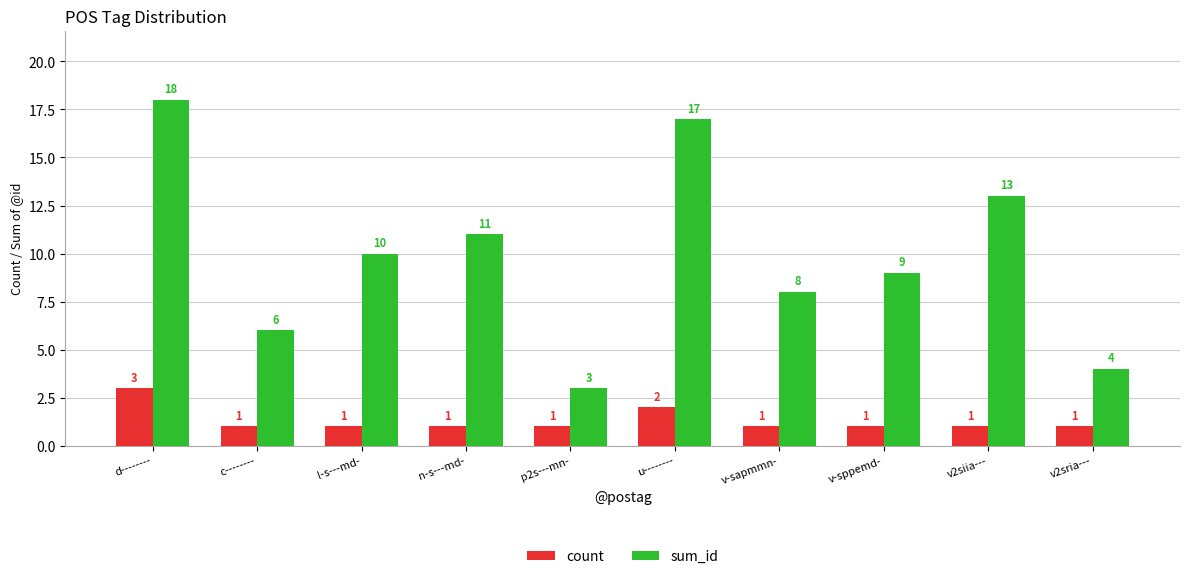

At c--------, list the series in order from largest to smallest.

sum_id, count